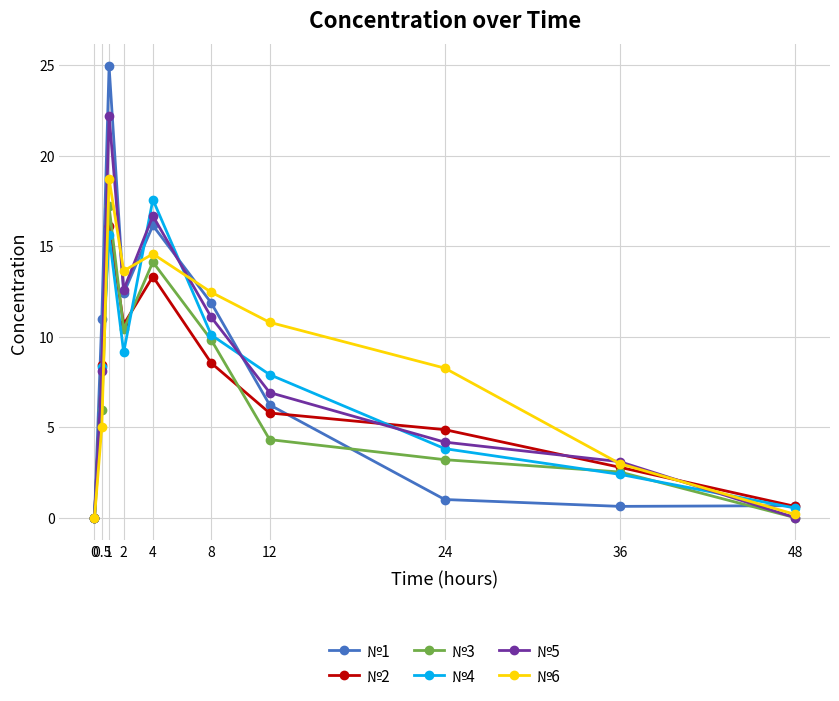

How many values in the №3 series exceed 5?

5